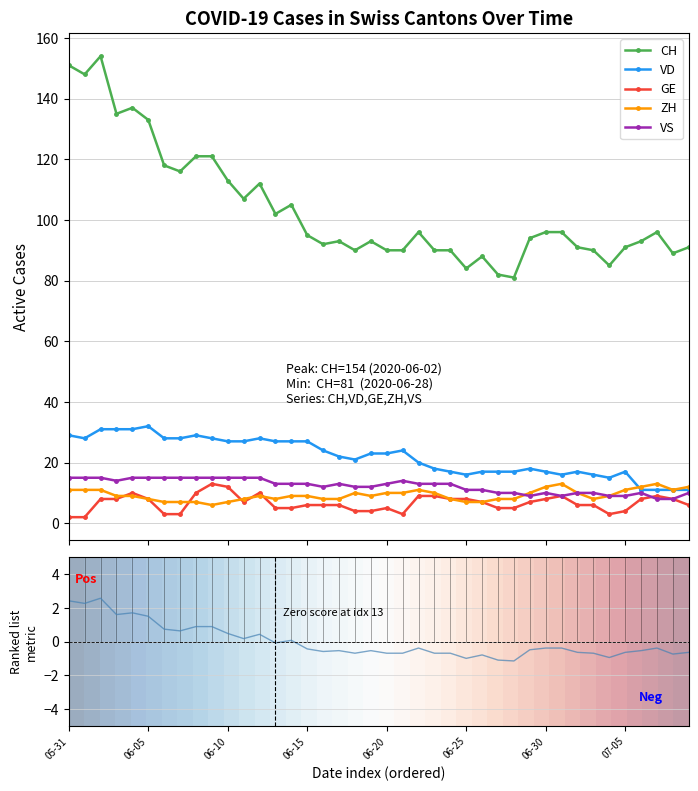

What is the label of the 23rd point from the left?

22